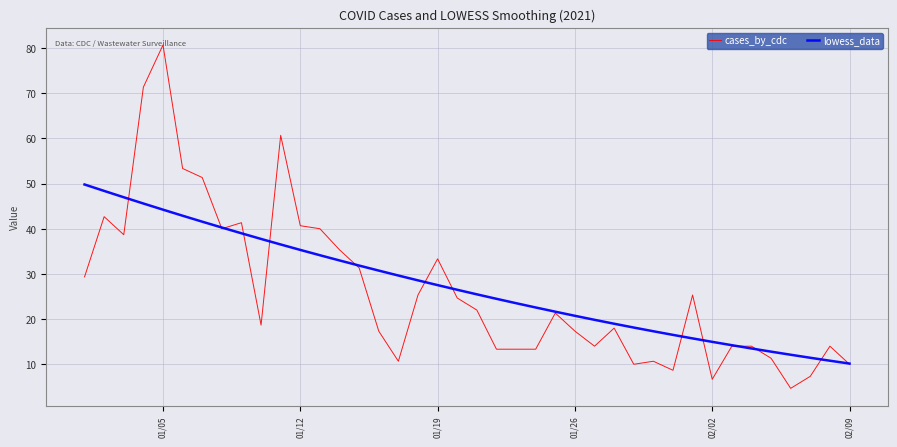

True or false: lowess_data has more than 2 interior local peaks.

False